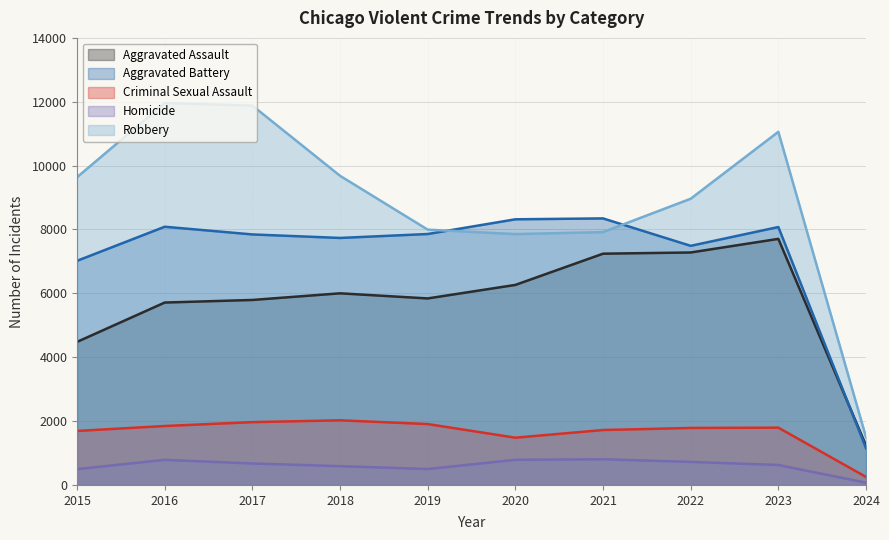

What is the sum of the Homicide values at 2024 and 2016?

856